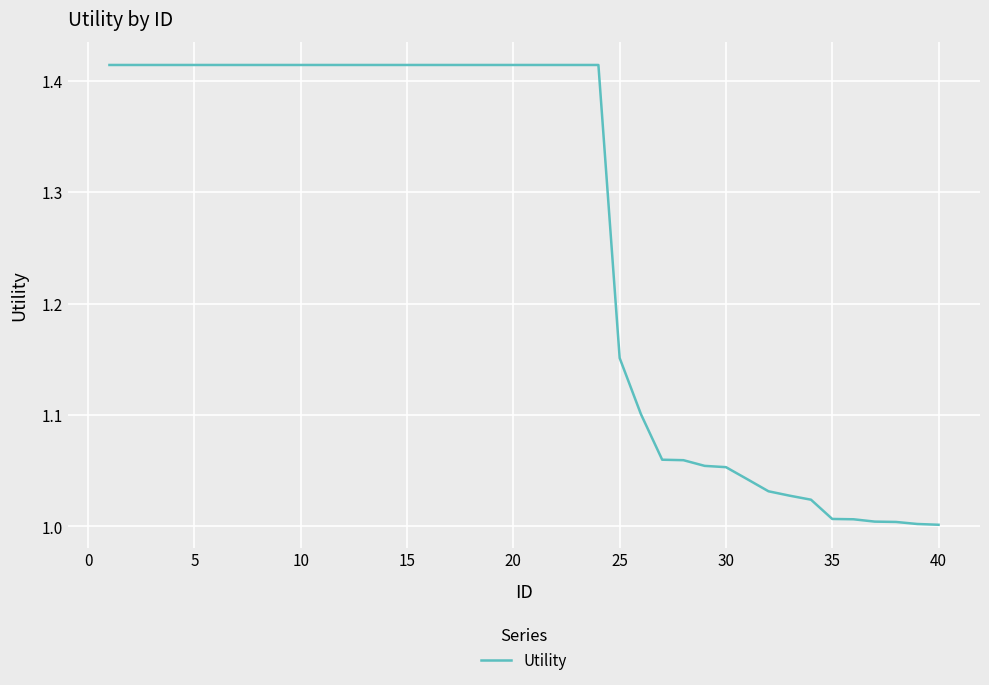

What is the difference between the maximum and minimum values?

0.4